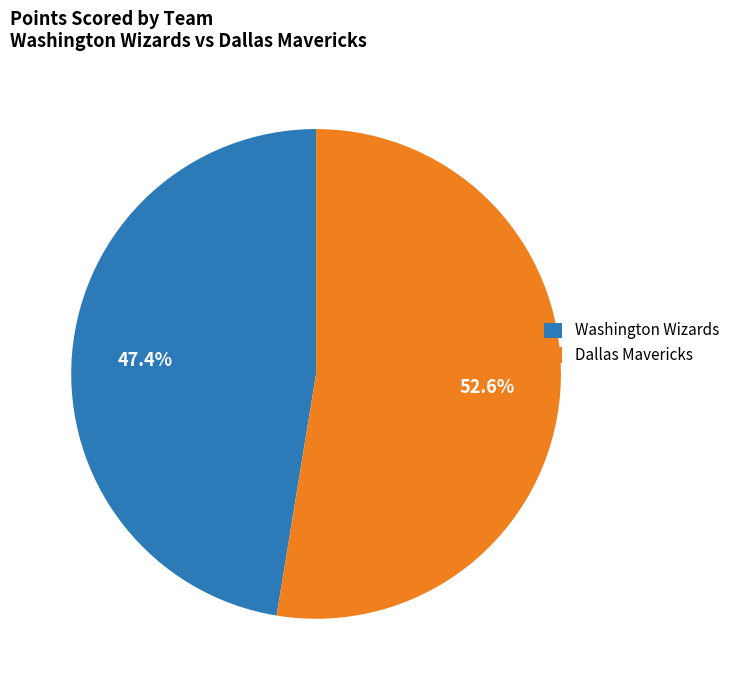

Between Dallas Mavericks and Washington Wizards, which is larger?

Dallas Mavericks